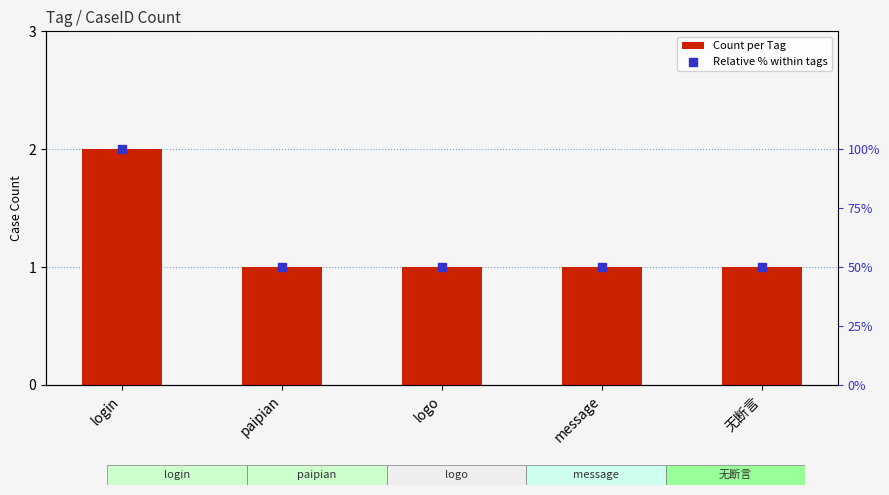

At which category is the sum across all series the highest?

login